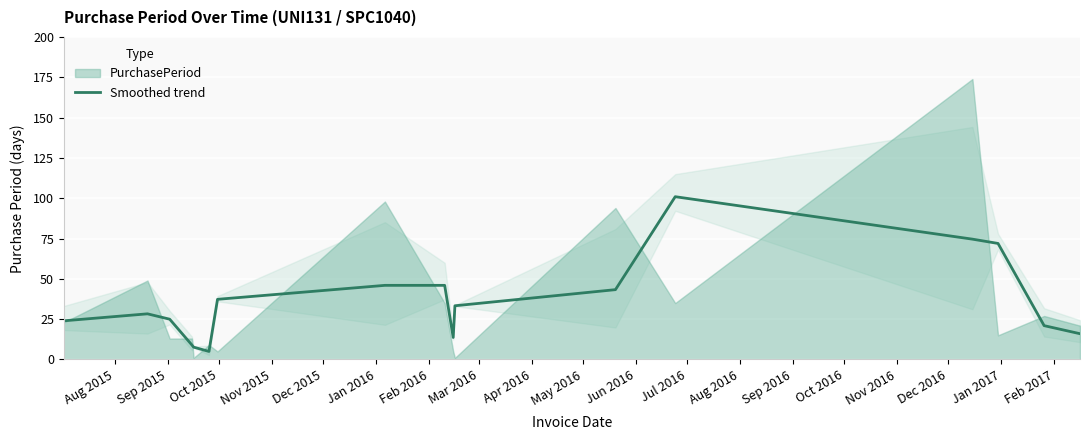

What is the highest value of the Smoothed trend series?

101.0